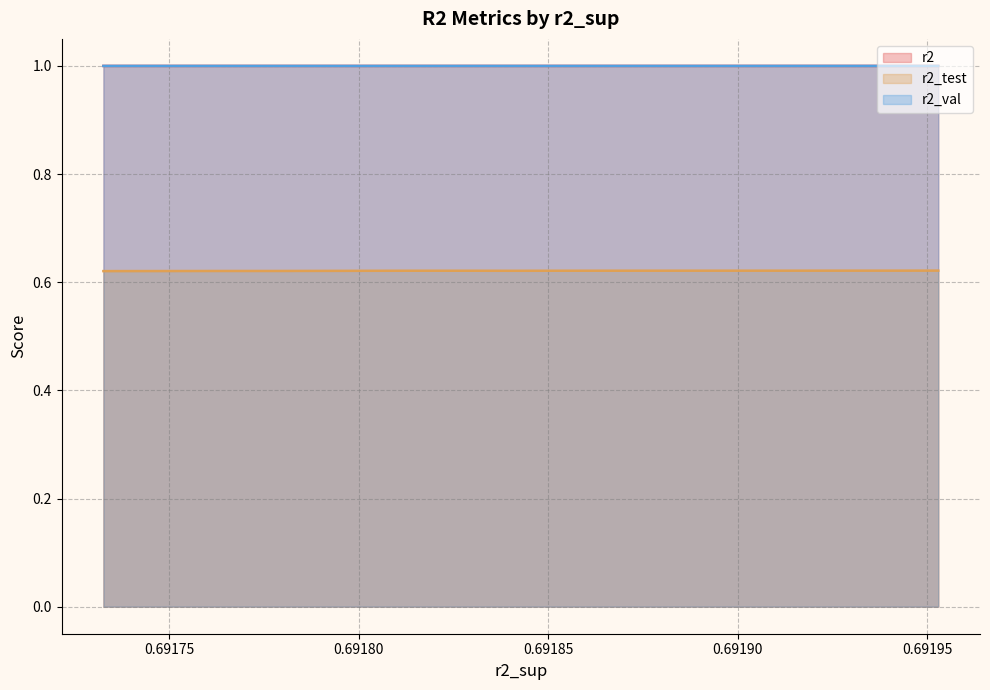

True or false: r2_test and r2_val intersect in this chart.

False